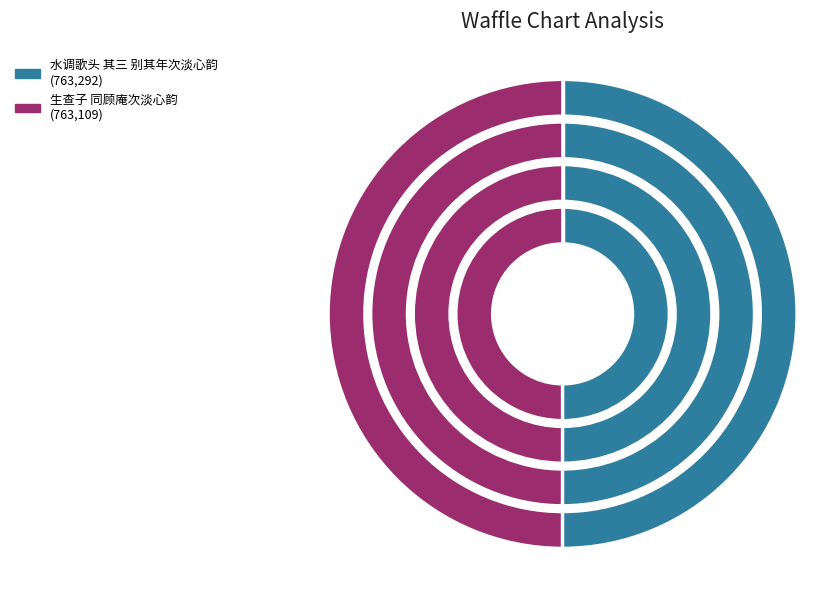

To the nearest percent, what portion does 生查子 同顾庵次淡心韵 represent?

50%